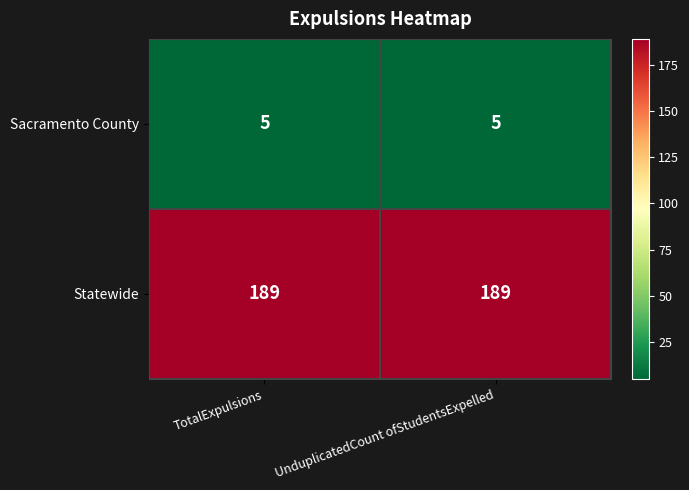

Rank the series at TotalExpulsions from highest to lowest value.

Statewide, Sacramento County